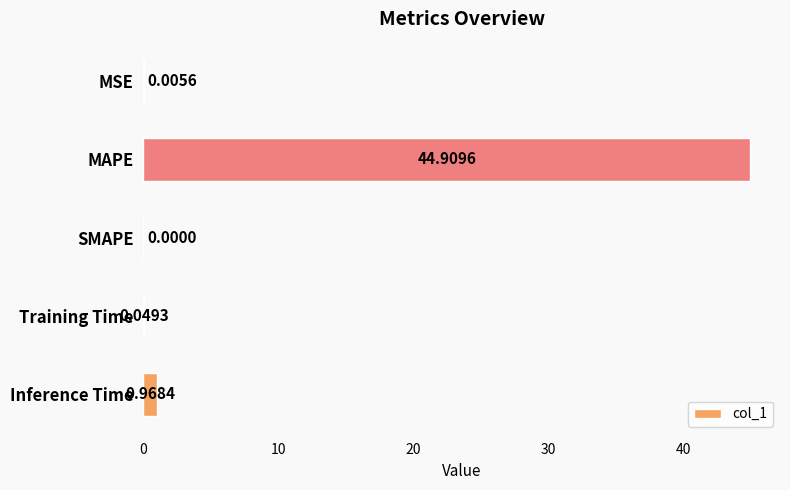

What is the change in value from SMAPE to Inference Time?

+1.0